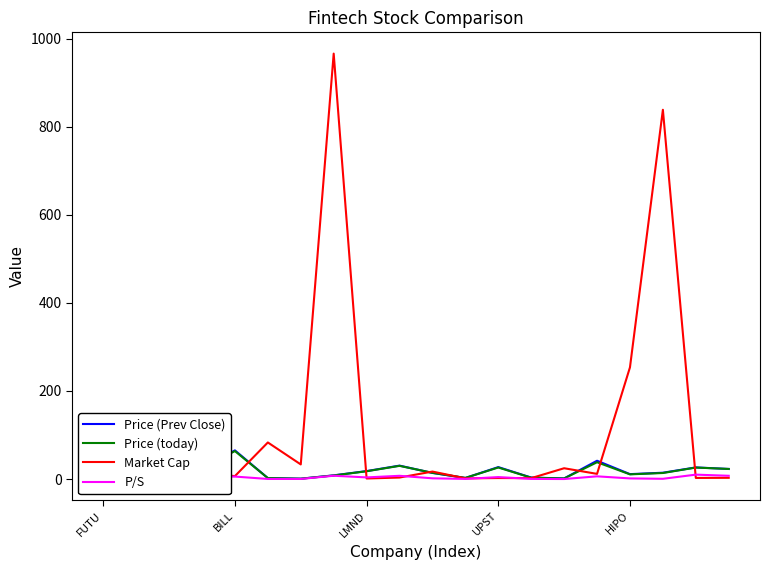

Which series has the largest total across all categories?

Market Cap